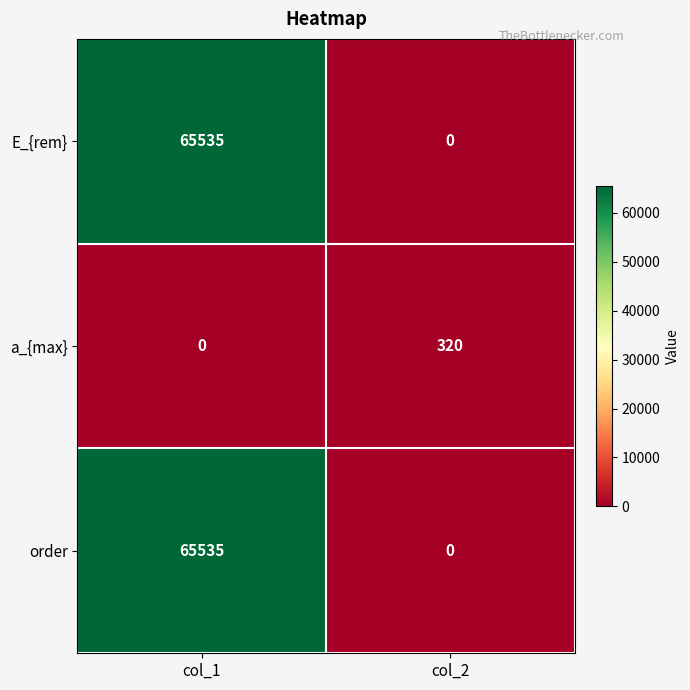

What is the difference between the highest and lowest values at col_1?

65535